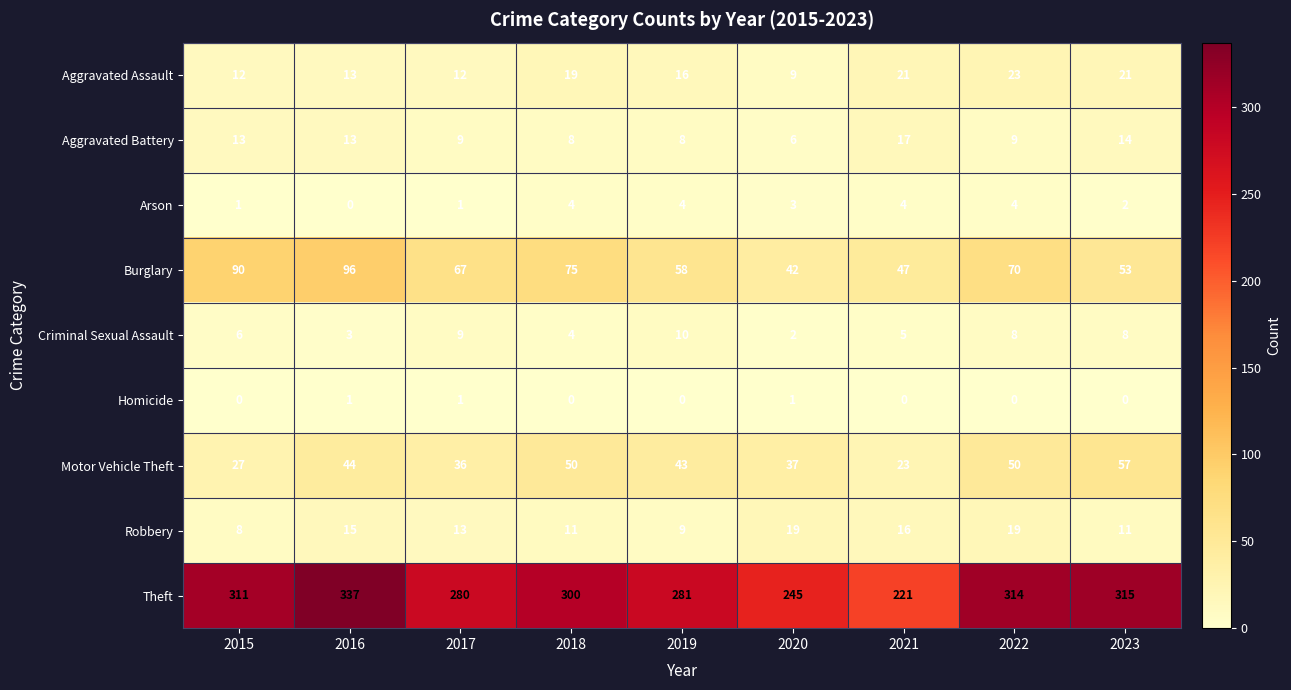

What is the minimum value for Aggravated Battery?

6